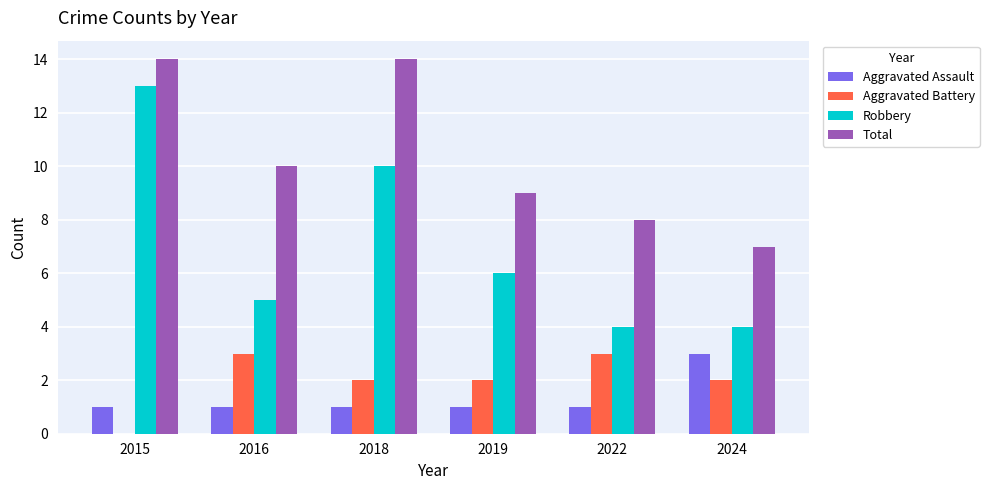

True or false: Robbery has a value of 17 at 2018.

False